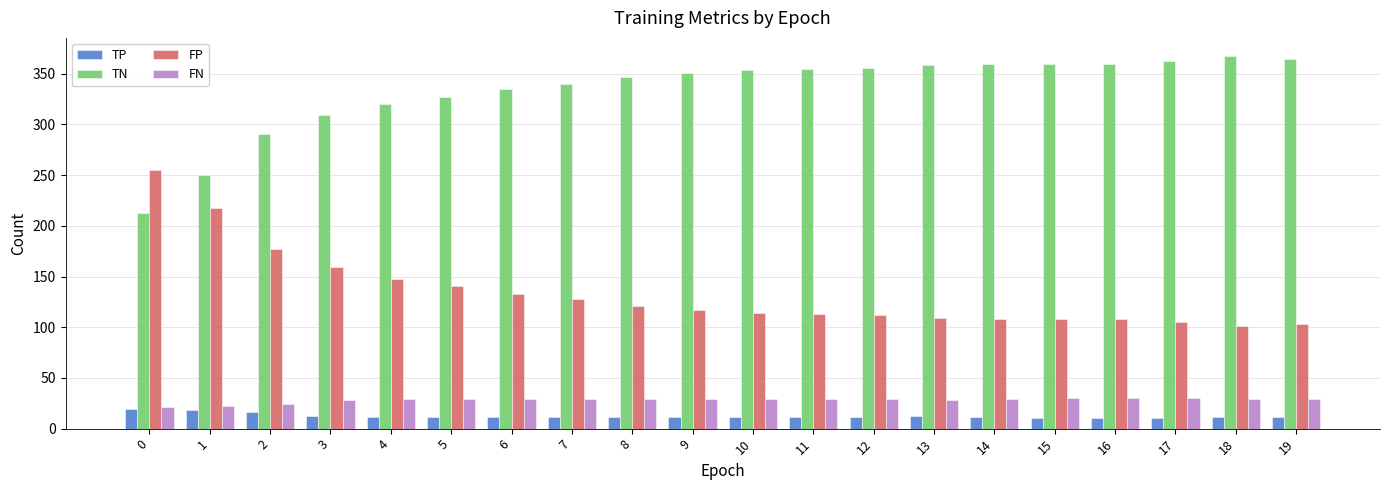

What is the greatest value displayed?

367